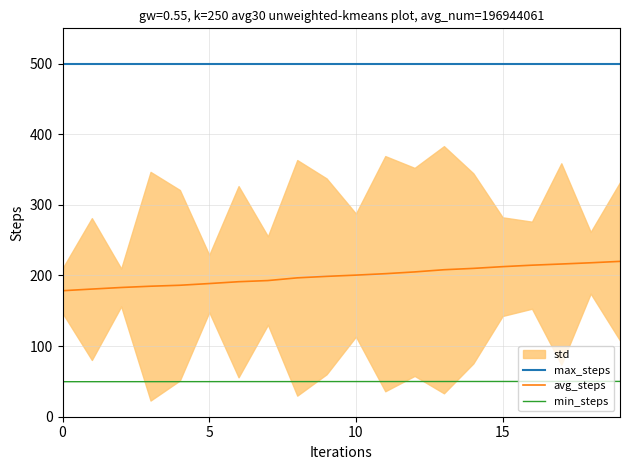

The value of avg_steps at 13 is 208.2. True or false?

True